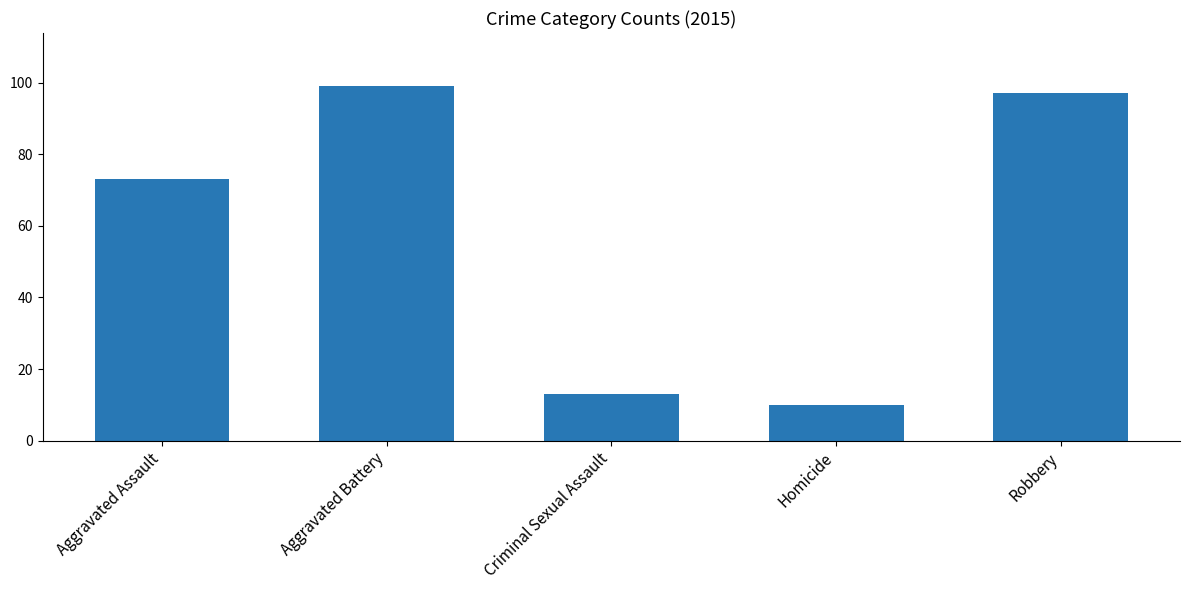

Reading right to left, list all the values displayed in this chart.

Robbery=97	Homicide=10	Criminal Sexual Assault=13	Aggravated Battery=99	Aggravated Assault=73